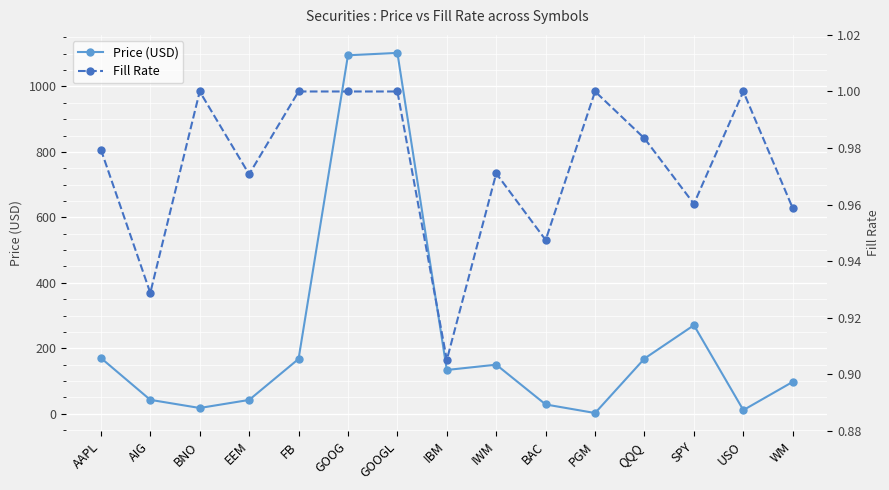

What position from the left is GOOGL?

7